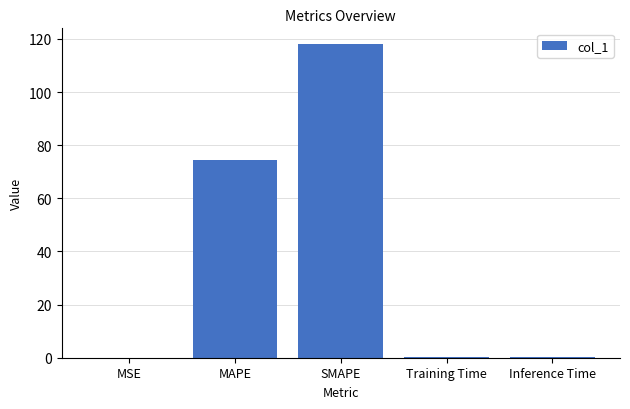

Which has a higher value, MAPE or Training Time?

MAPE